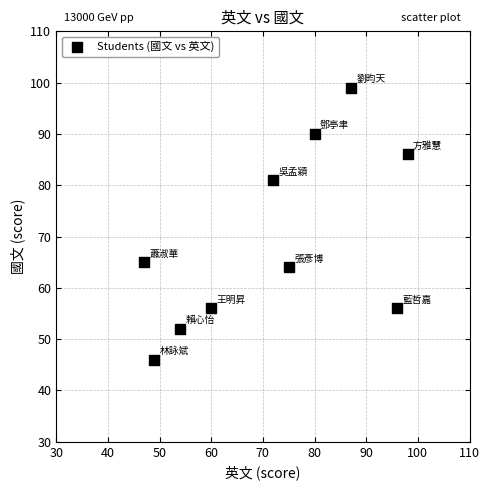

What Y value in the scatter plot is closest to 72?

65